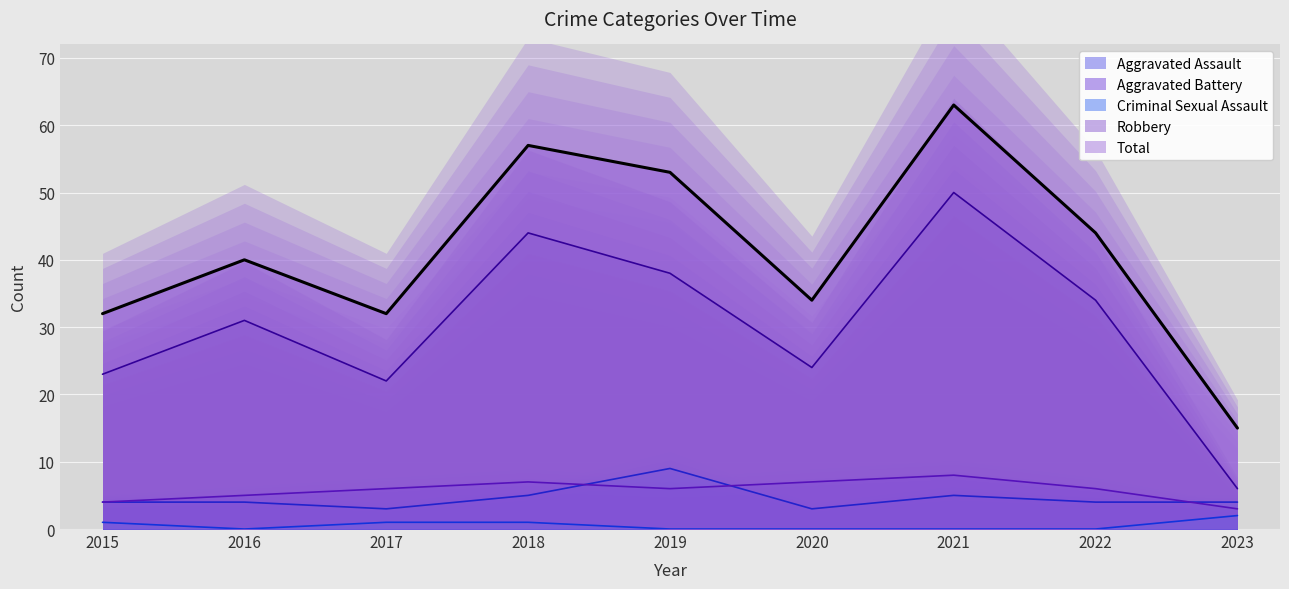

What is the lowest value of the Robbery series?

6